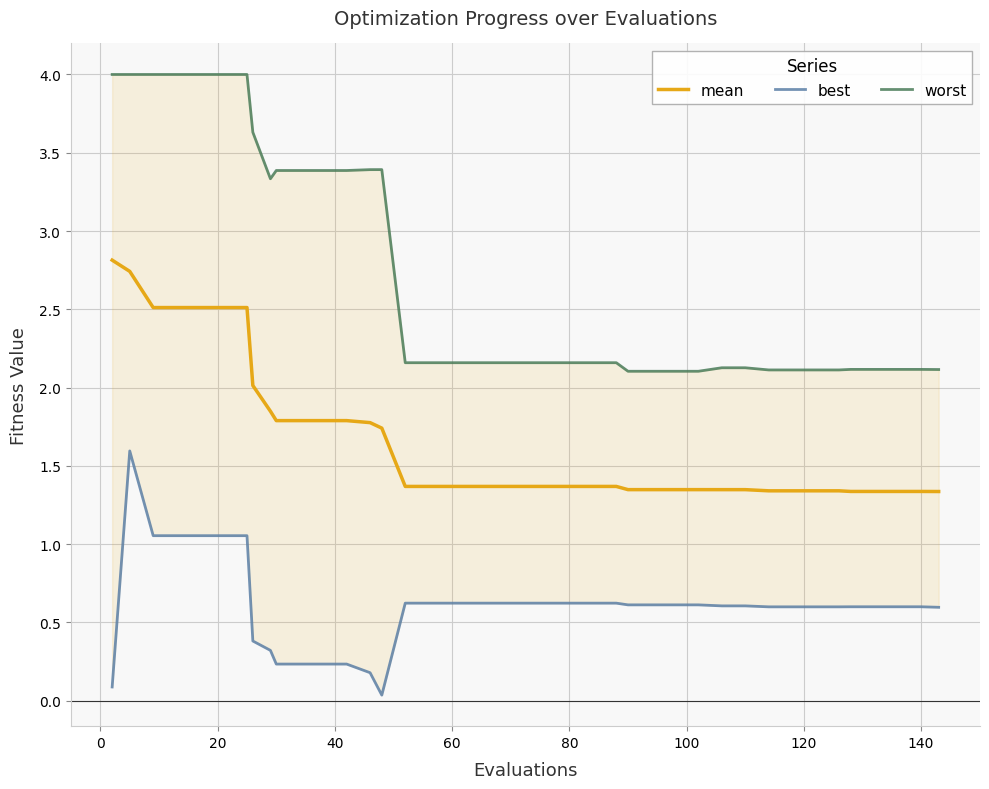

At how many categories does at least one series exceed 2?

40